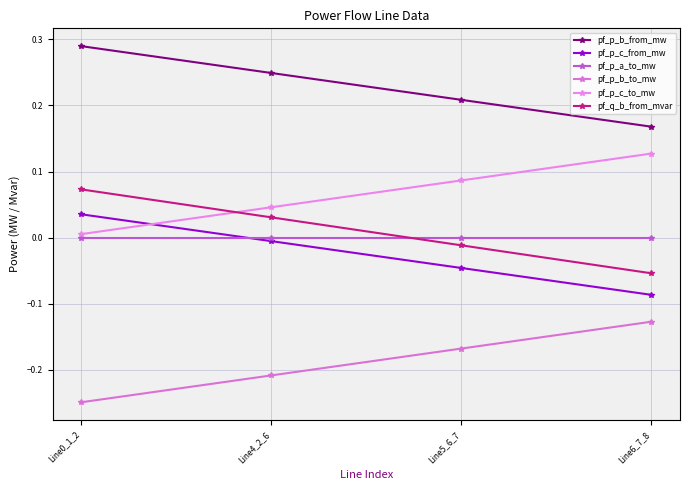

The value of pf_p_c_to_mw at Line5_6_7 is 0.1. True or false?

True